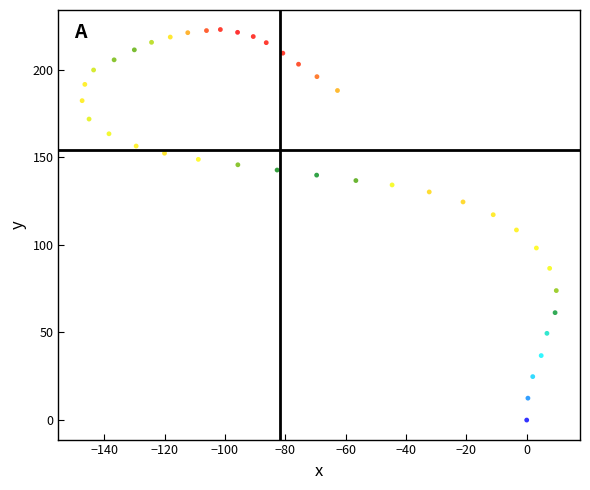

What is the range of Y values (max minus min)?

222.9